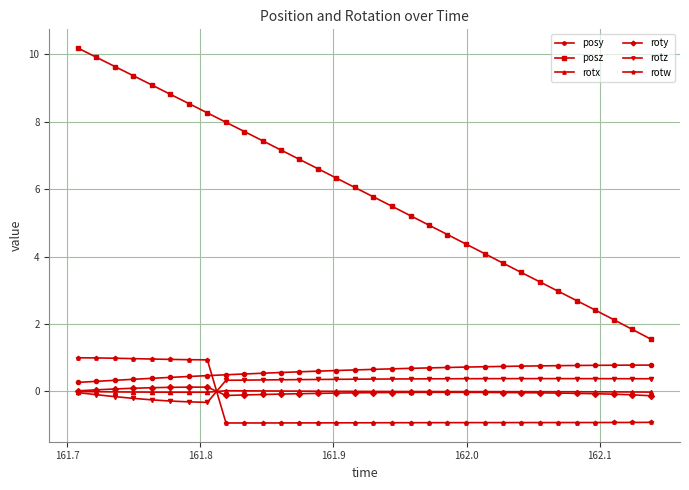

Which series has the widest spread of values?

posz